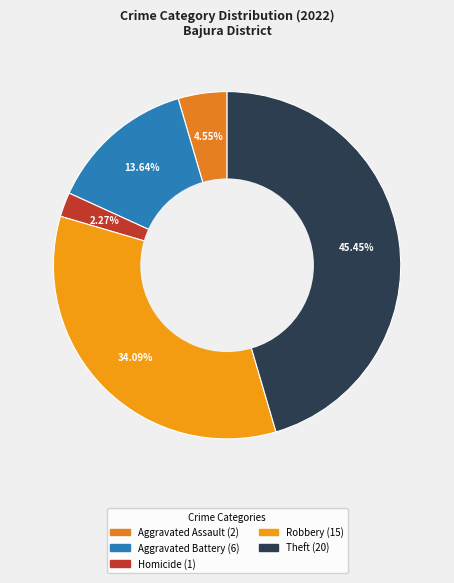

Count the number of slices in the pie.

5